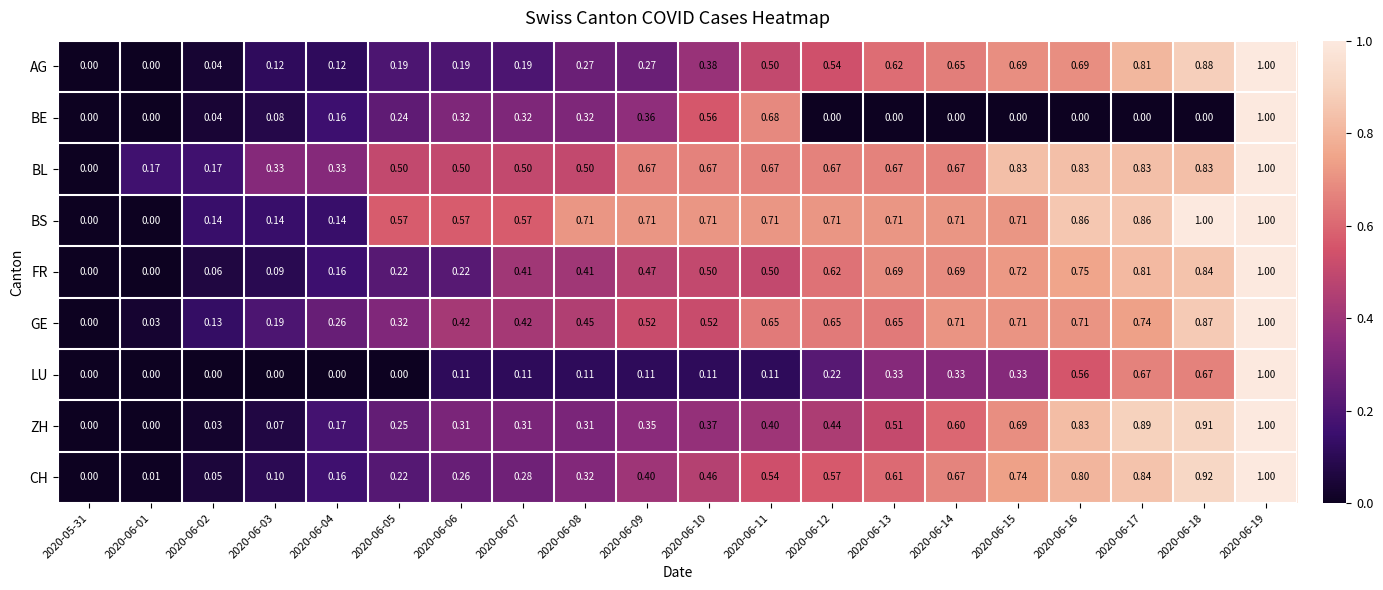

Which series changed the most between 2020-06-03 and 2020-06-16?

ZH